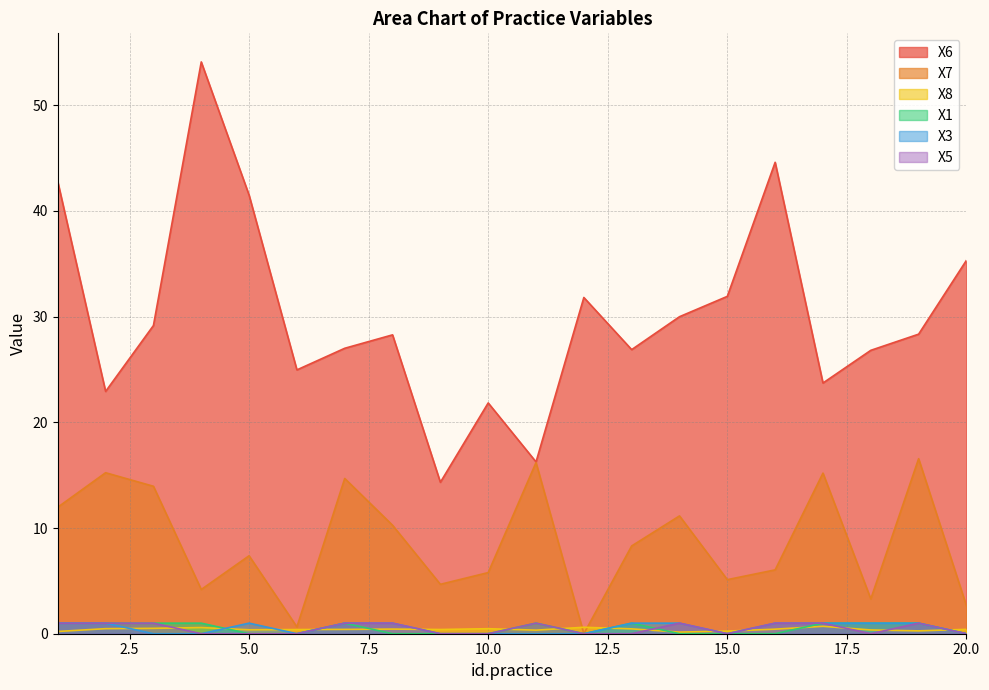

Which category has the lowest value across all series?

12